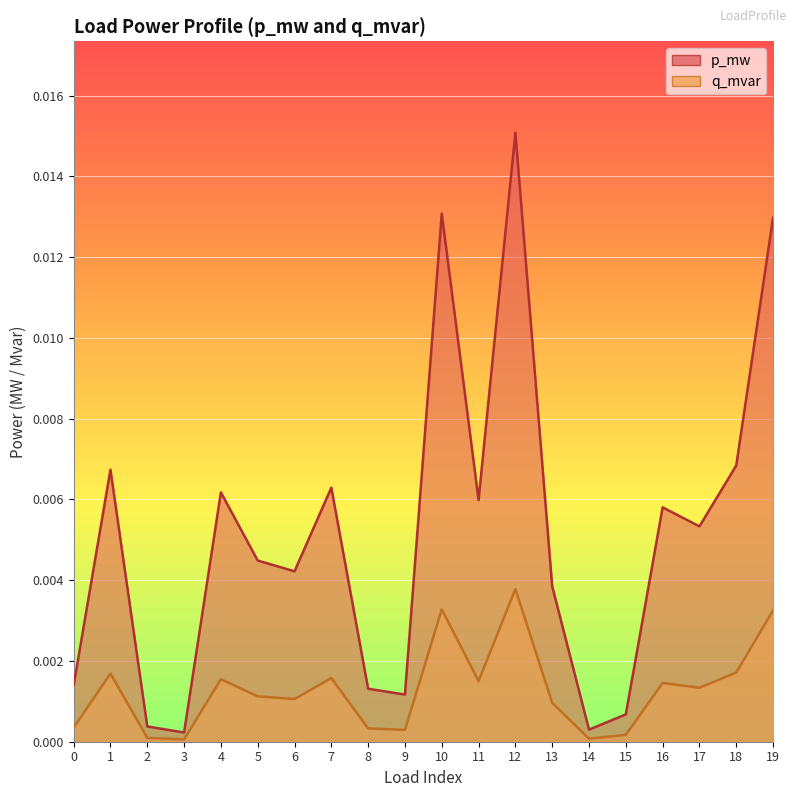

Which category has the highest value in the p_mw series?

12